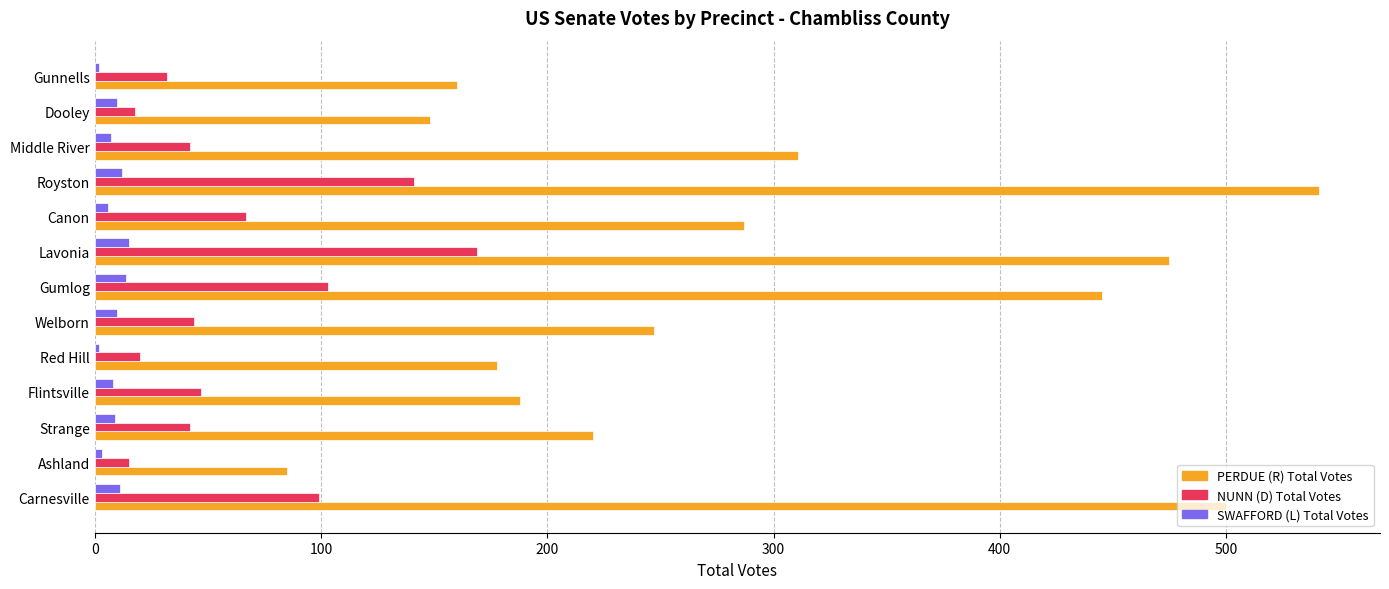

What are all the series names shown in the legend?

PERDUE (R) Total Votes, NUNN (D) Total Votes, SWAFFORD (L) Total Votes